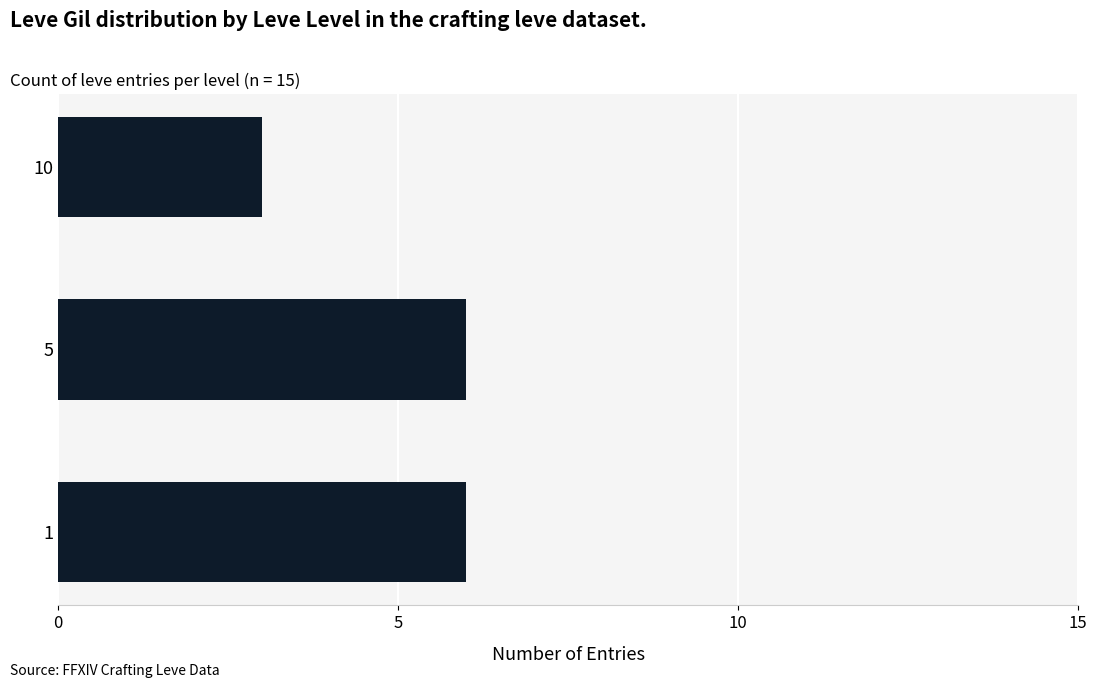

Reading bottom to top, transcribe all the data shown in this chart.

6	6	3